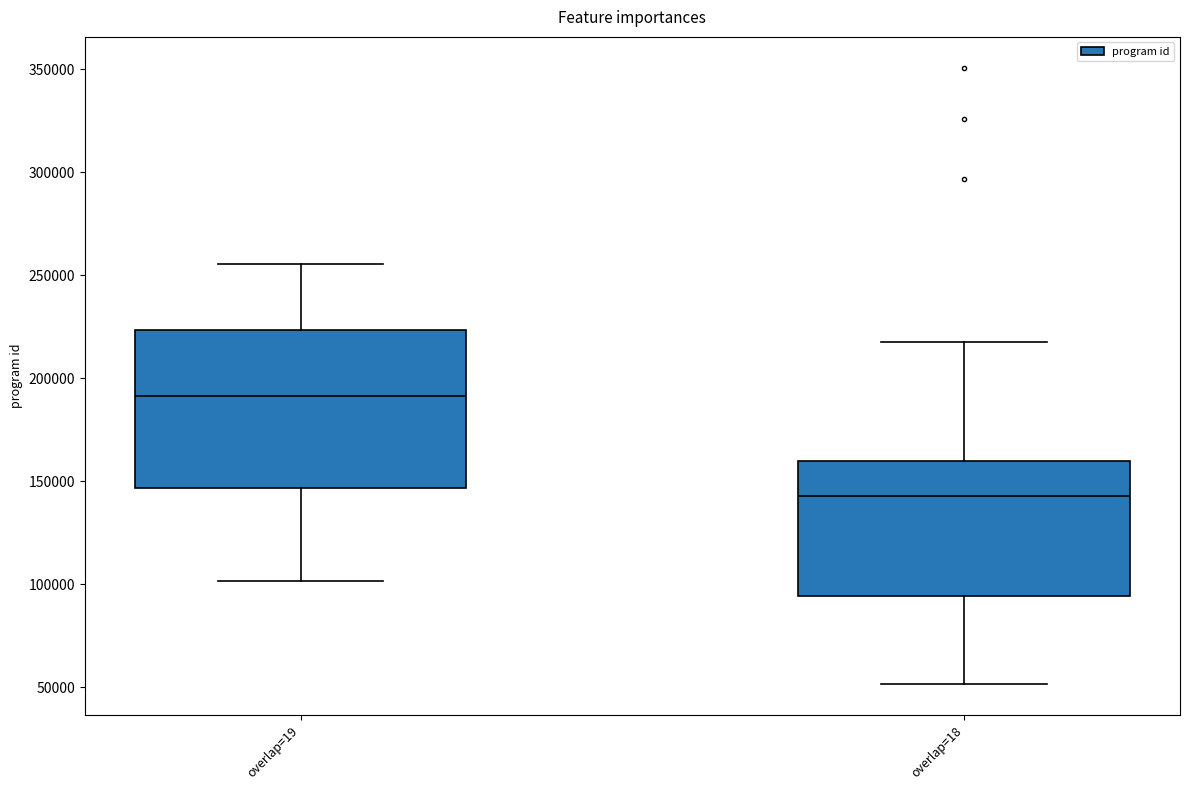

Where does the upper whisker of the box for overlap=18 end on the y-axis? The values are not printed on the chart, so give them approximately, as read against the axis.

220000